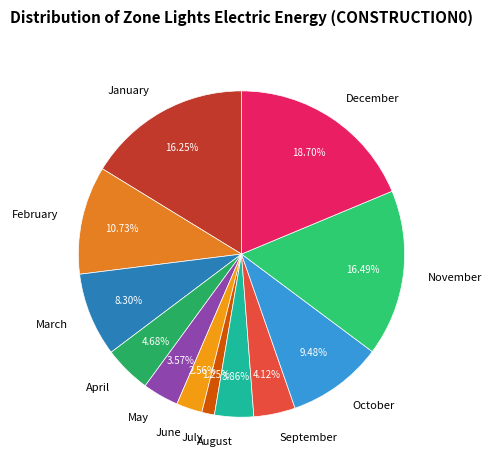

The December slice represents 8% of the pie. True or false?

False